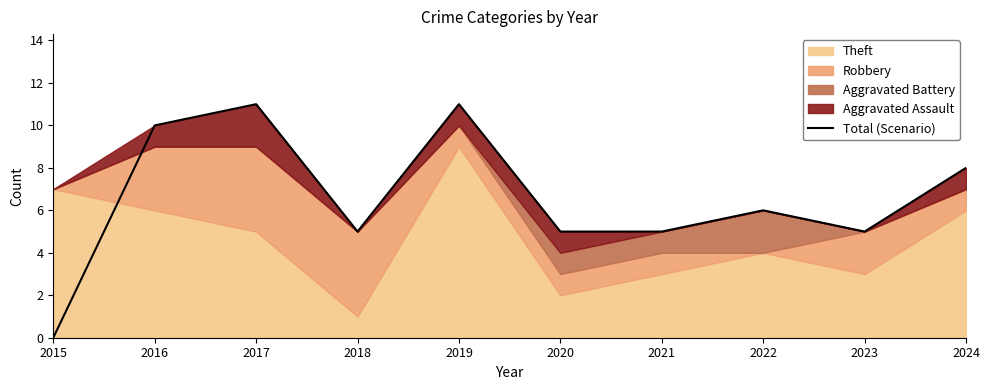

How many values are above zero?

9